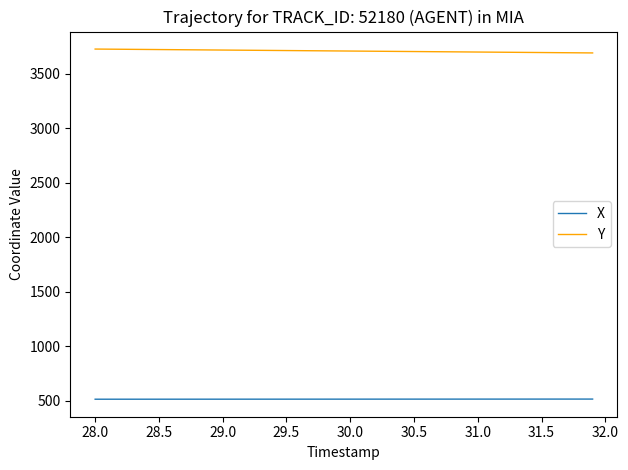

Which series has the largest total across all categories?

Y